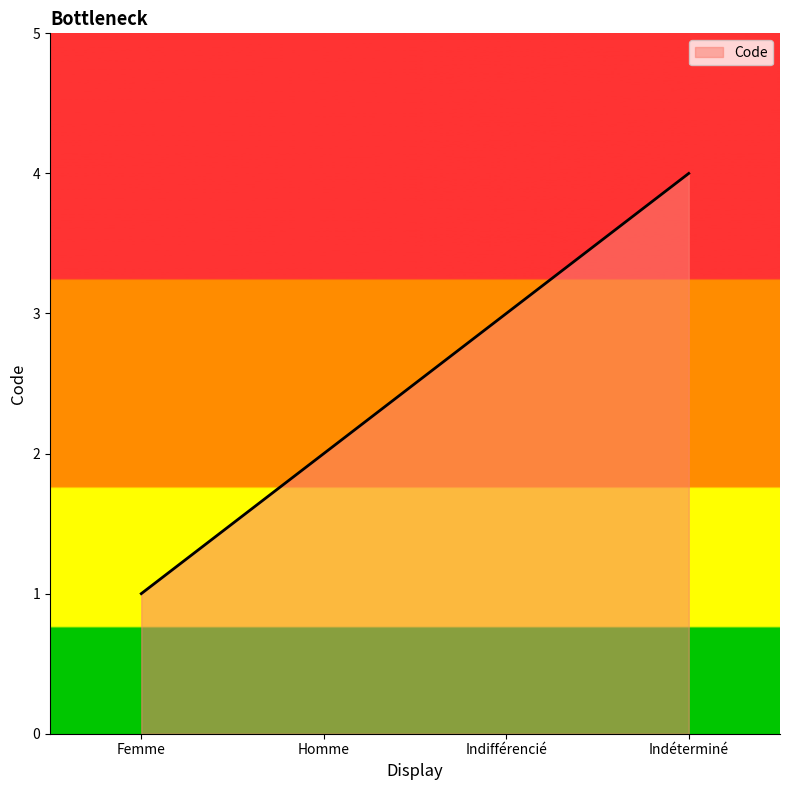

What position from the left is Indifférencié?

3